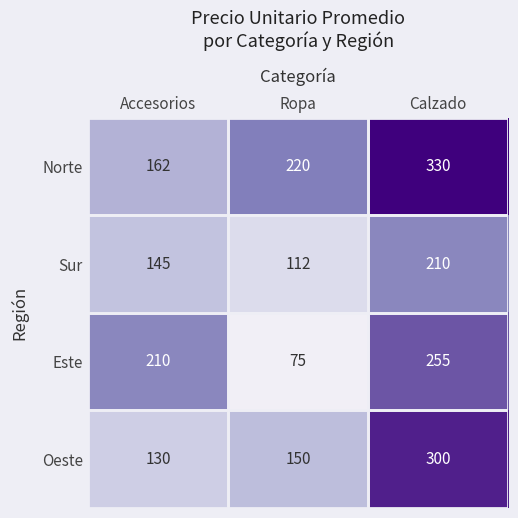

Which category has the lowest value across all series?

Ropa